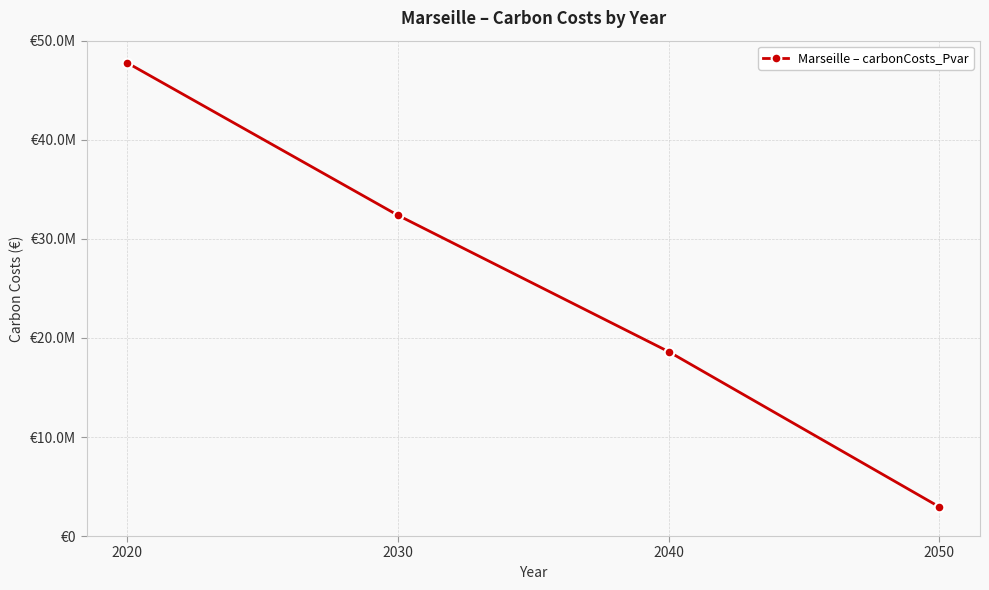

At which category does the chart reach its peak across all series?

2020